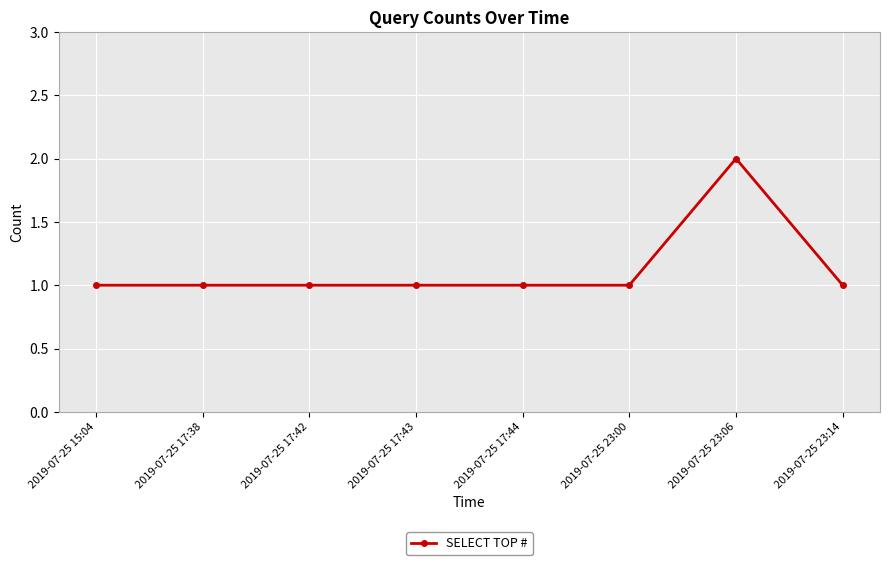

What is the sum of all values?

9